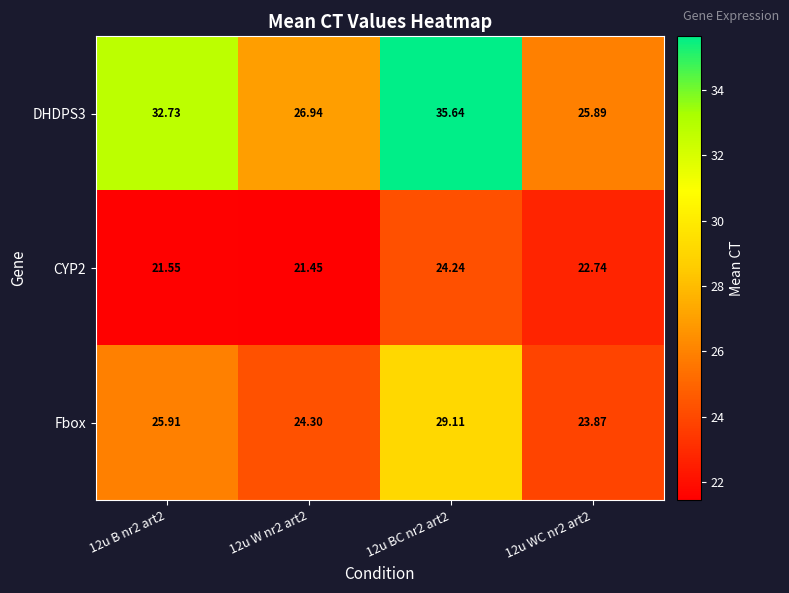

List the series in order of their peak value, highest first.

DHDPS3, Fbox, CYP2